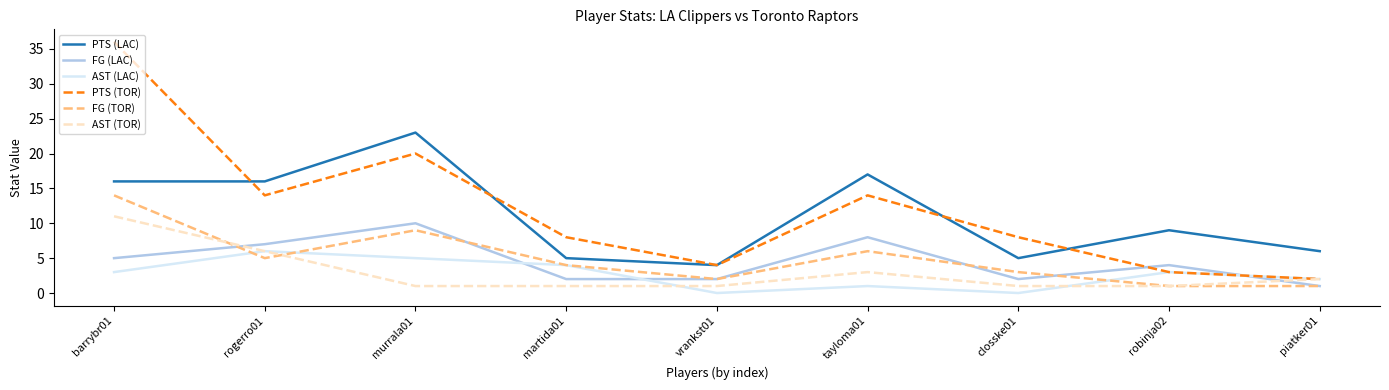

Reading left to right, list all the values displayed in this chart.

PTS (LAC): barrybr01=16	rogerro01=16	murrala01=23	martida01=5	vrankst01=4	tayloma01=17	closske01=5	robinja02=9	piatker01=6
FG (LAC): barrybr01=5	rogerro01=7	murrala01=10	martida01=2	vrankst01=2	tayloma01=8	closske01=2	robinja02=4	piatker01=1
AST (LAC): barrybr01=3	rogerro01=6	murrala01=5	martida01=4	vrankst01=0	tayloma01=1	closske01=0	robinja02=3	piatker01=2
PTS (TOR): barrybr01=36	rogerro01=14	murrala01=20	martida01=8	vrankst01=4	tayloma01=14	closske01=8	robinja02=3	piatker01=2
FG (TOR): barrybr01=14	rogerro01=5	murrala01=9	martida01=4	vrankst01=2	tayloma01=6	closske01=3	robinja02=1	piatker01=1
AST (TOR): barrybr01=11	rogerro01=6	murrala01=1	martida01=1	vrankst01=1	tayloma01=3	closske01=1	robinja02=1	piatker01=2